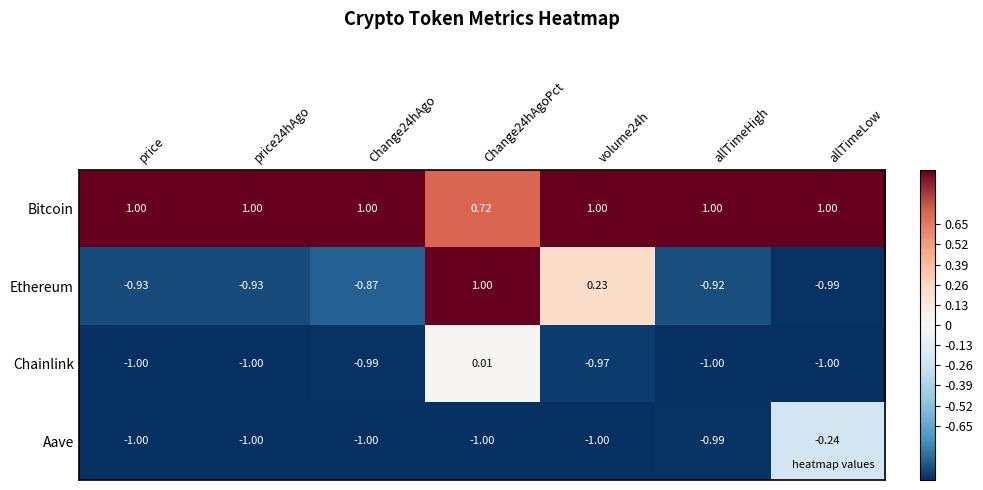

How many series are shown in this chart?

4